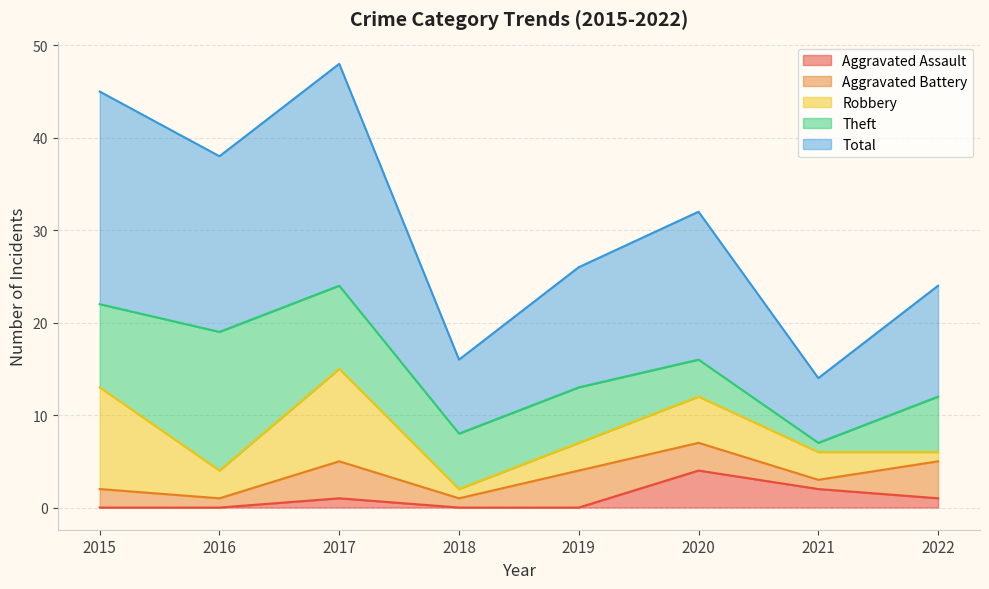

Is it true that Aggravated Assault equals -1 at 2019?

False